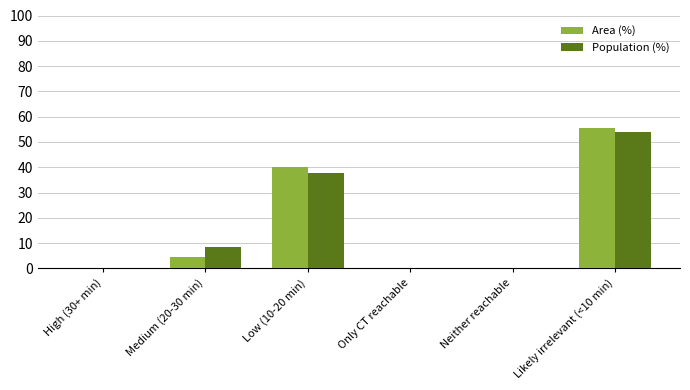

Which series changed the most between Medium (20-30 min) and Likely irrelevant (<10 min)?

Area (%)